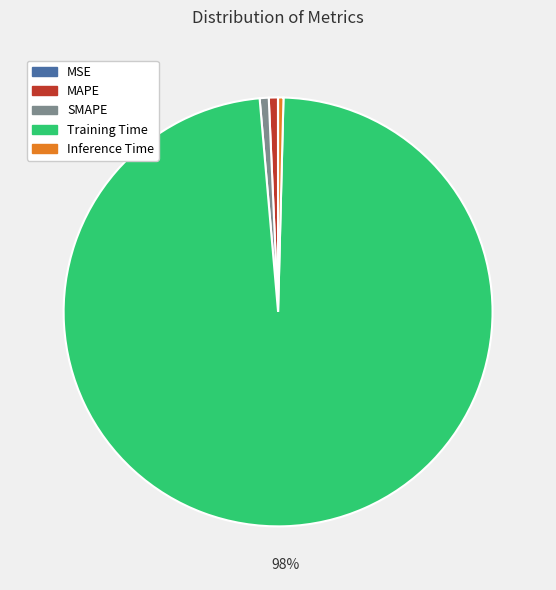

Does any single category account for the majority?

Yes